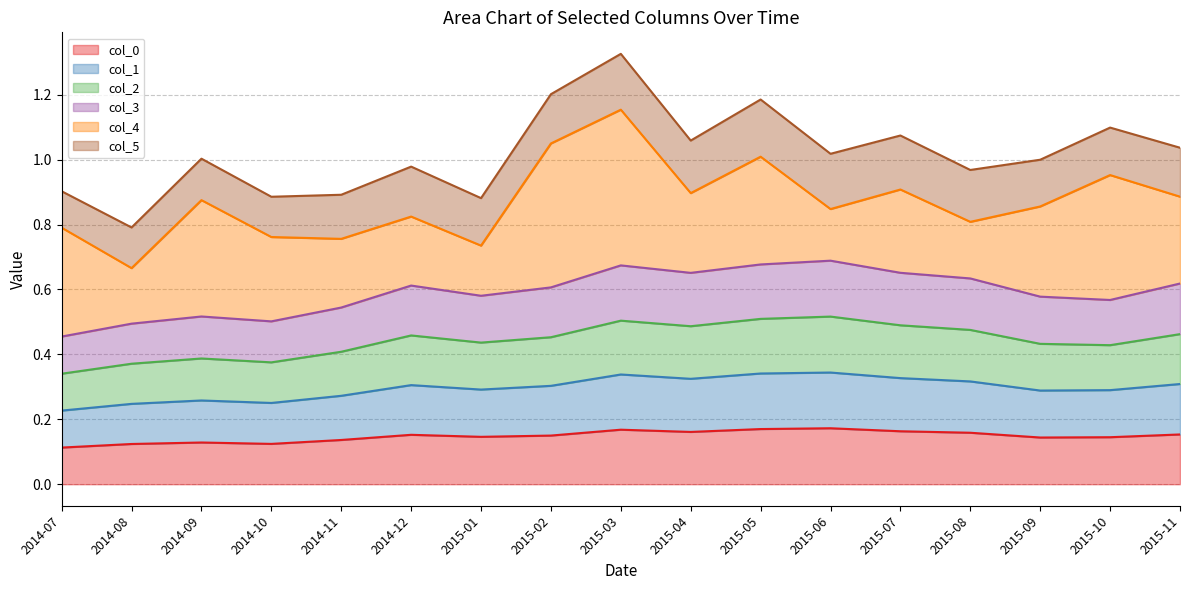

What are all the series names shown in the legend?

col_0, col_1, col_2, col_3, col_4, col_5